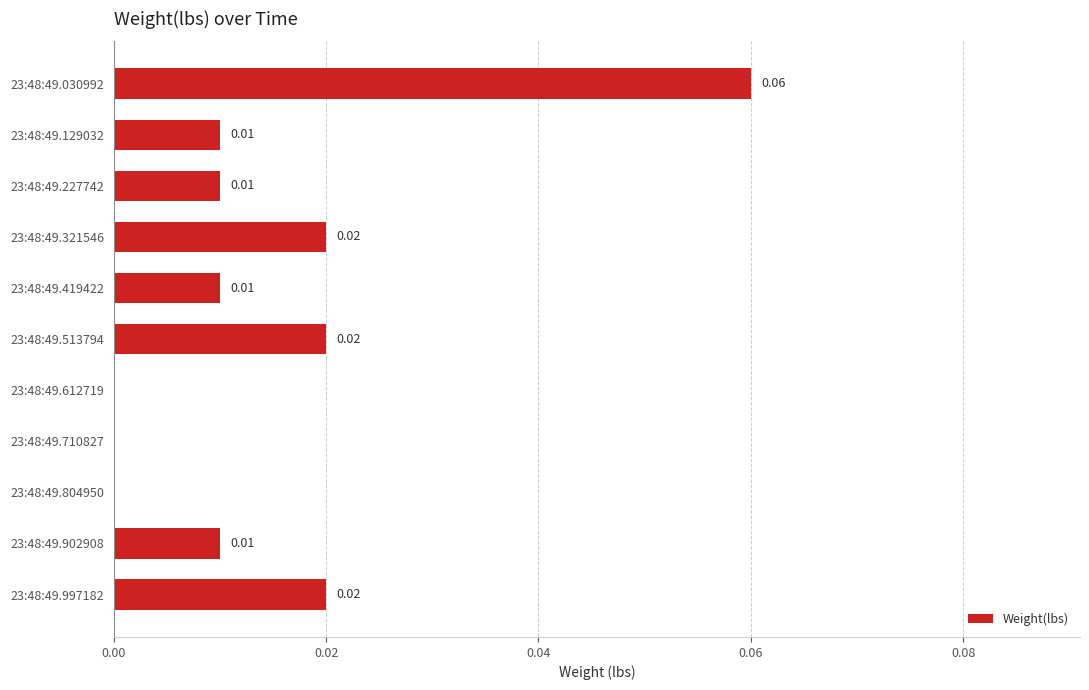

How many distinct data groups are displayed?

1